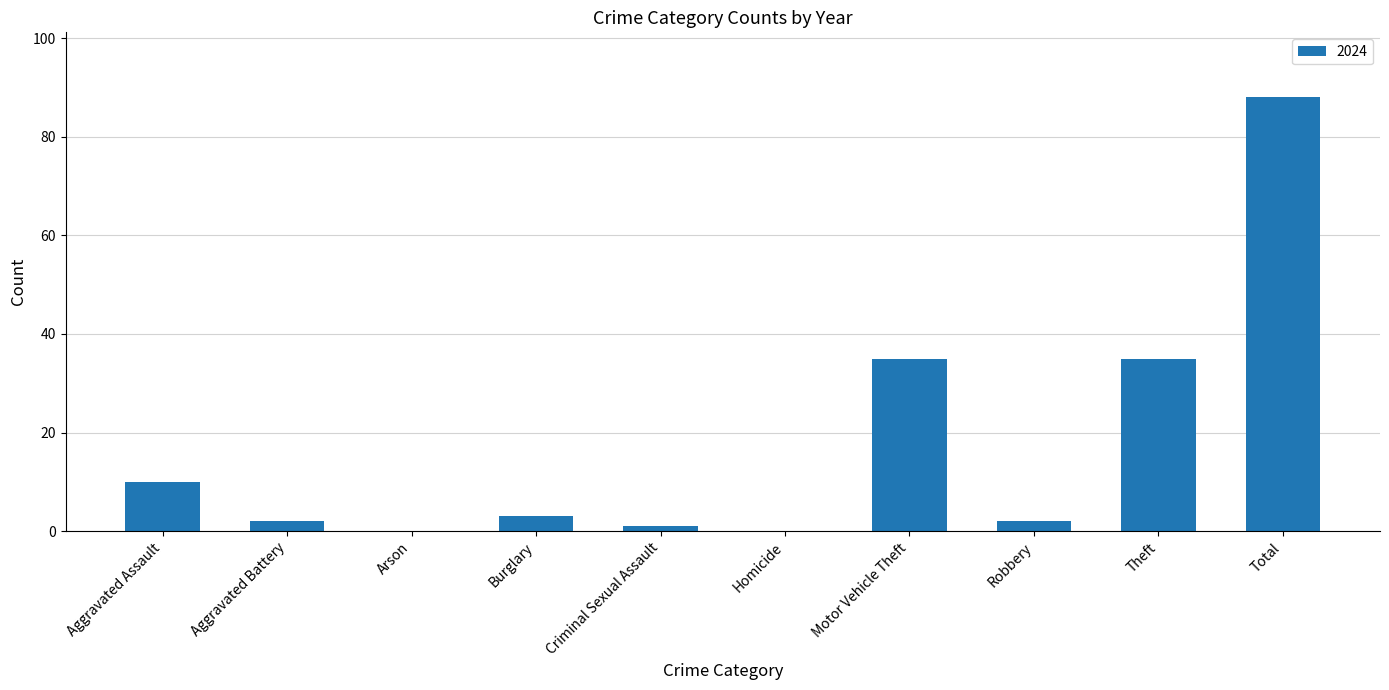

Between Aggravated Assault and Arson, which is larger?

Aggravated Assault